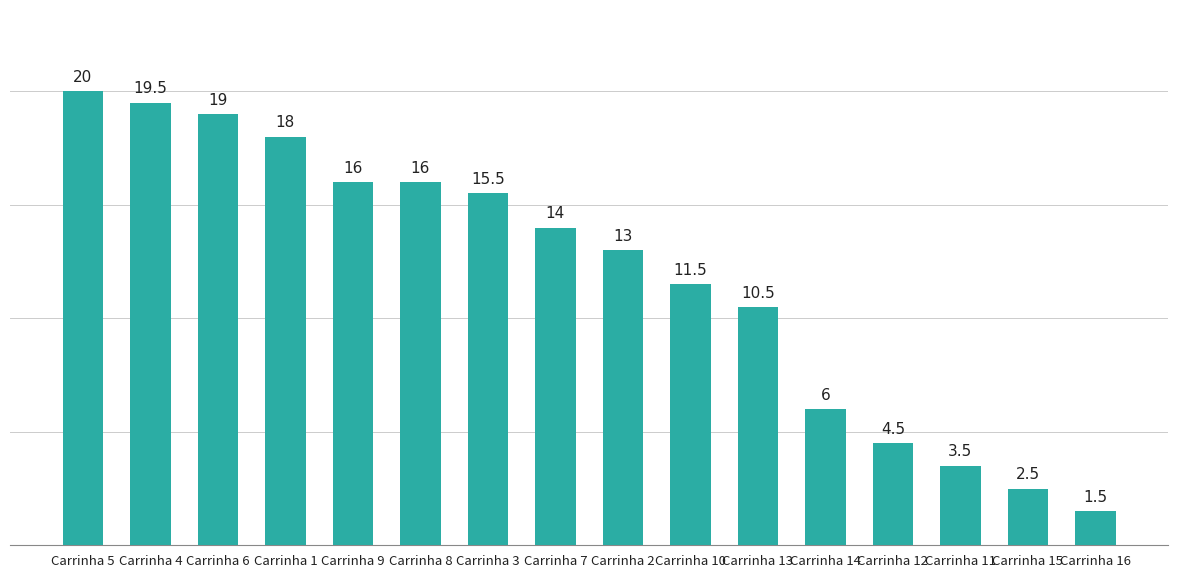

What is the sum of the values at Carrinha 11 and Carrinha 13?

14.0